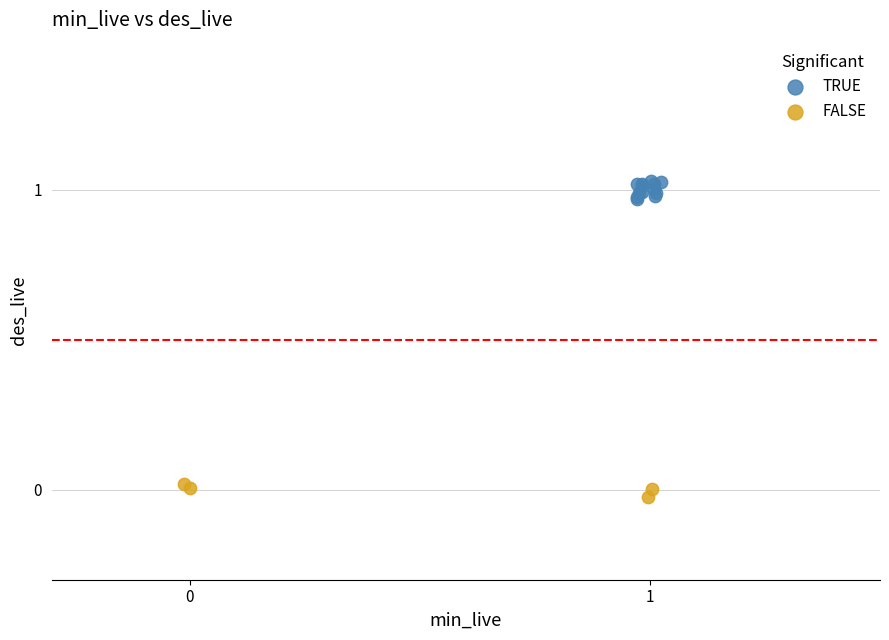

Which series contains the highest Y value?

TRUE